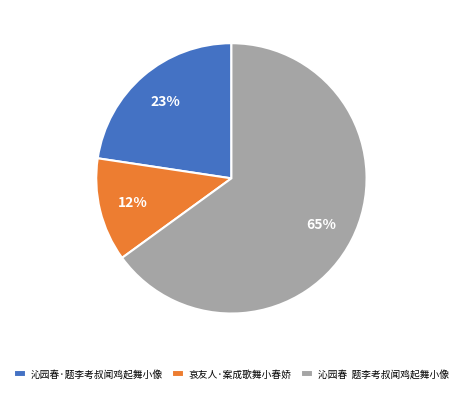

What is the smallest slice in the pie chart?

哀友人·案成歌舞小春娇